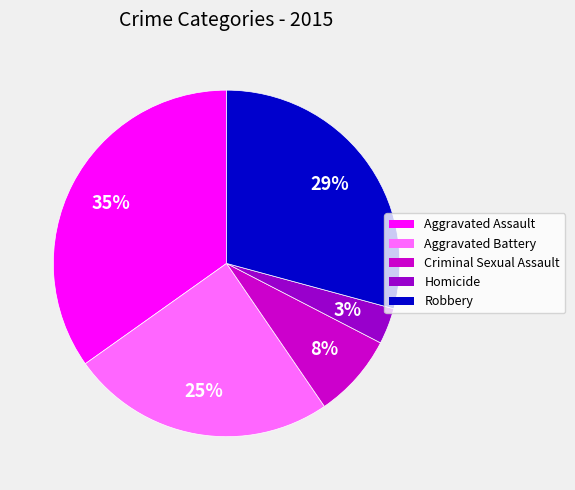

How many slices are in this pie chart?

5